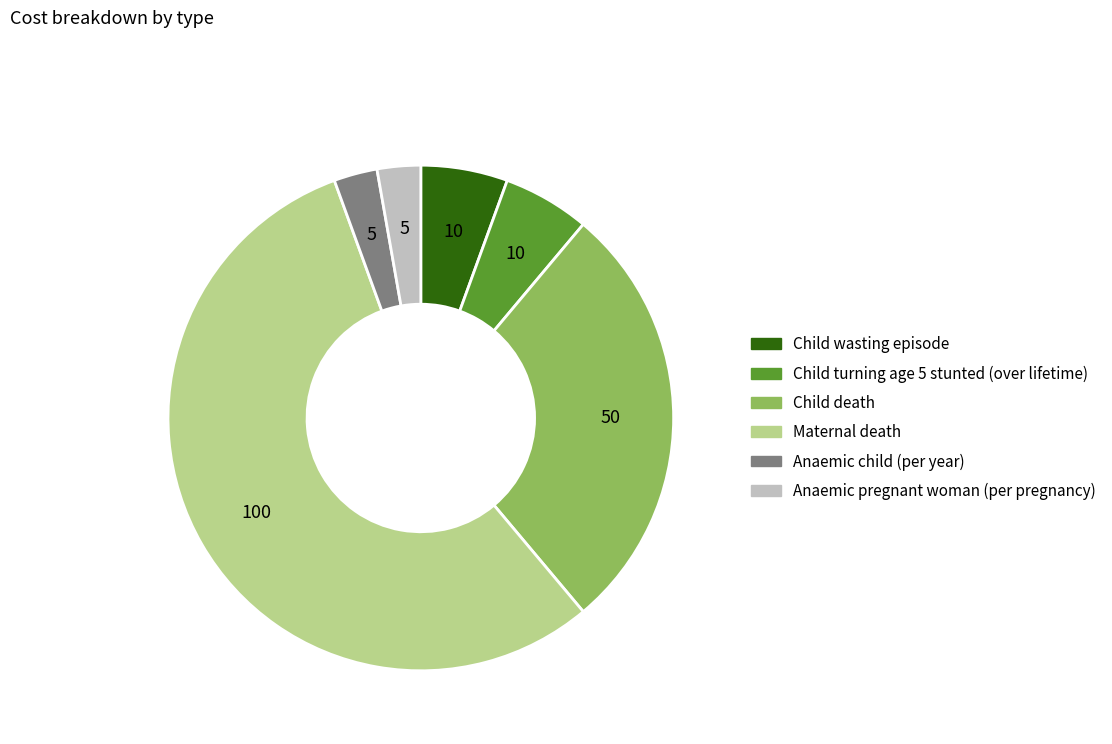

Between Child wasting episode and Child death, which is larger?

Child death